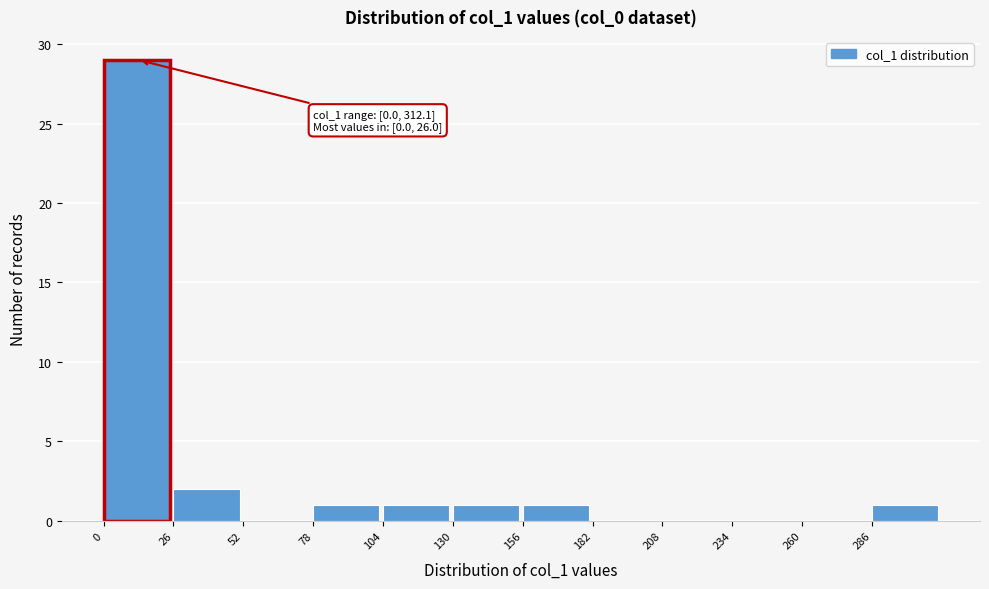

Over which range of the x-axis is the bar tallest?

0 to 25